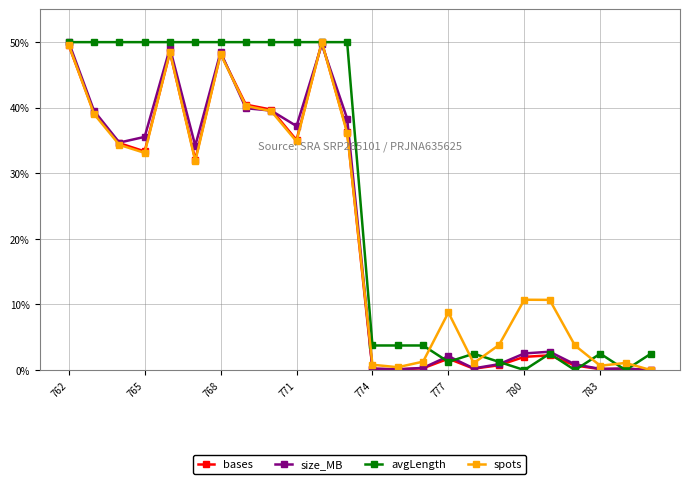

At how many categories does at least one series exceed 14?

12